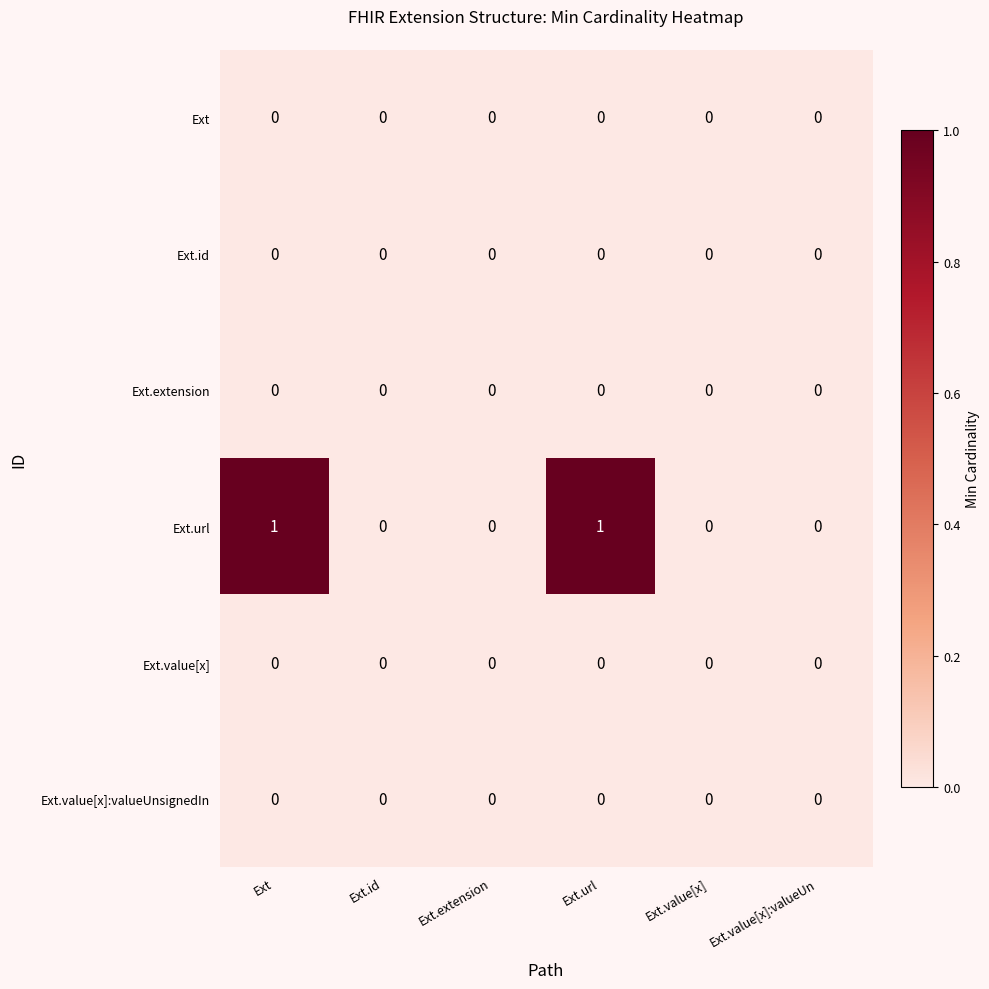

Which series has the widest spread of values?

Ext.url